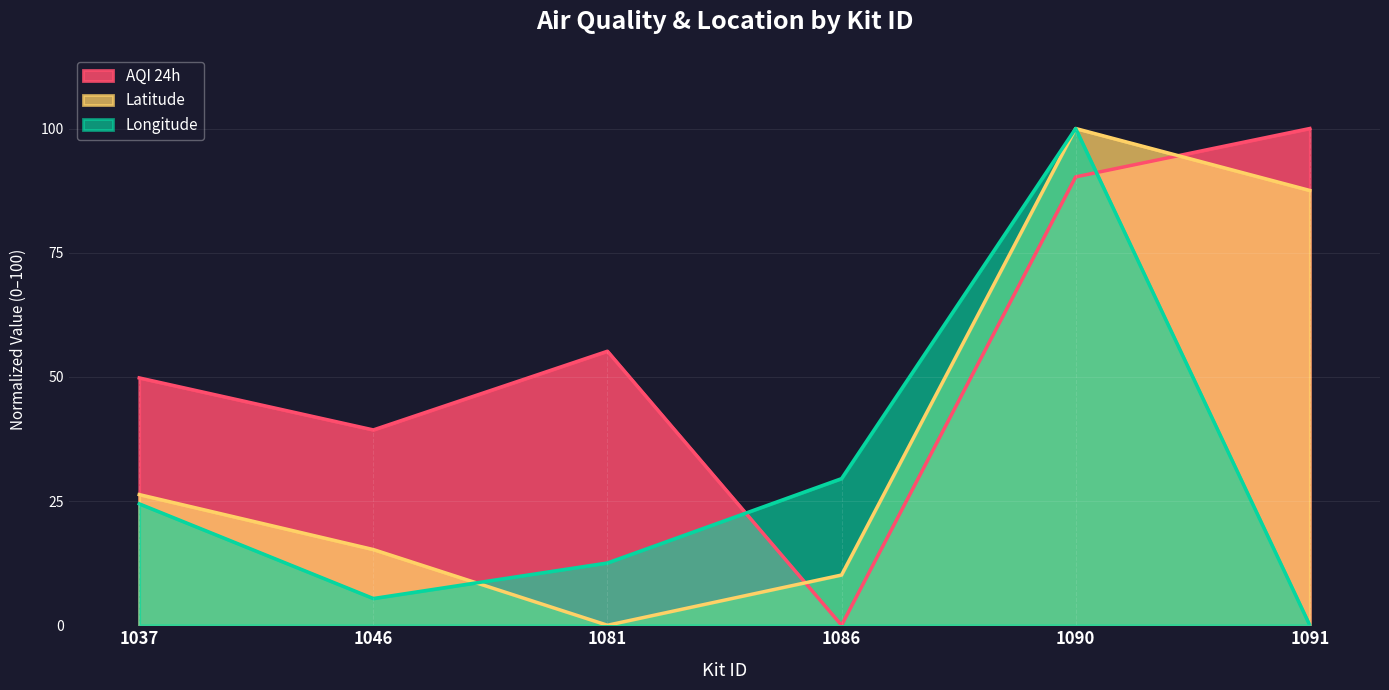

The Longitude series shows -60.1 at 1091. True or false?

False